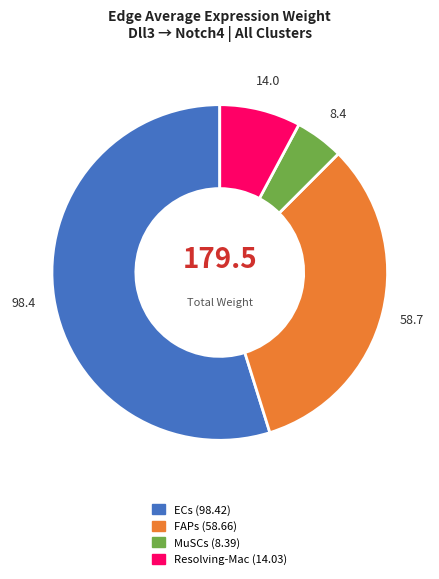

Count the number of slices in the pie.

4